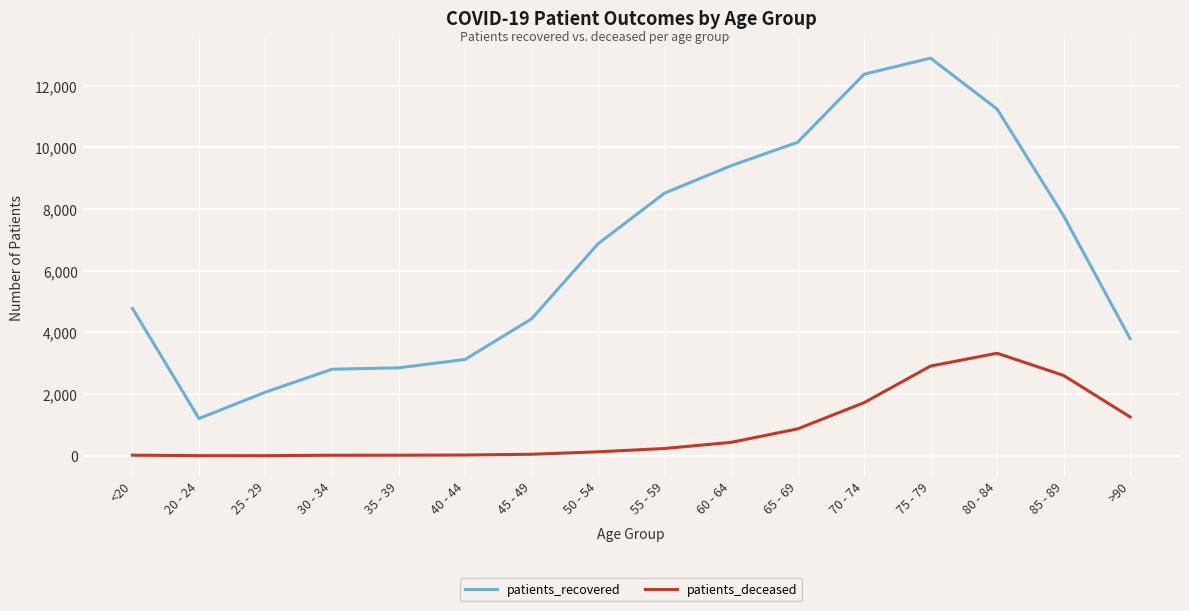

At which category is the sum across all series the highest?

75 - 79